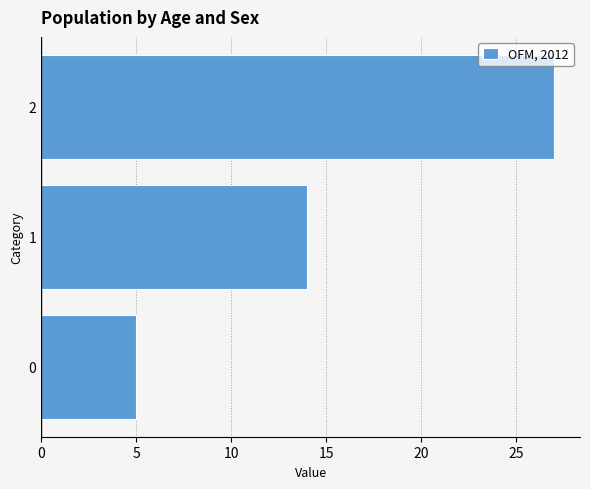

What is the difference between the values at 2 and 0?

22